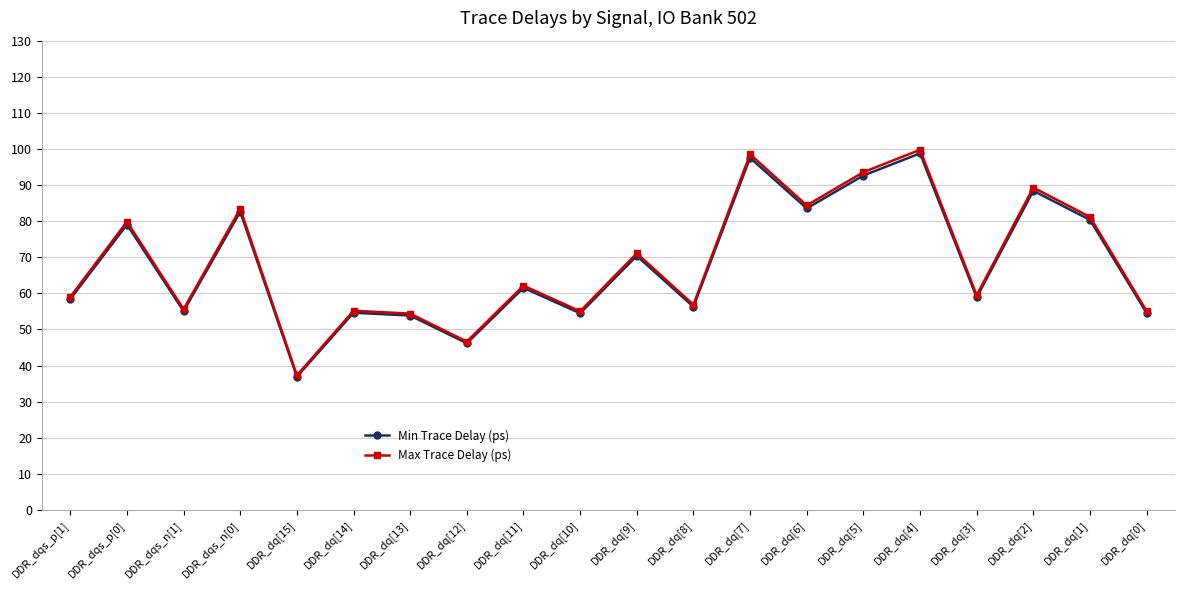

What is the minimum value for Max Trace Delay (ps)?

37.3